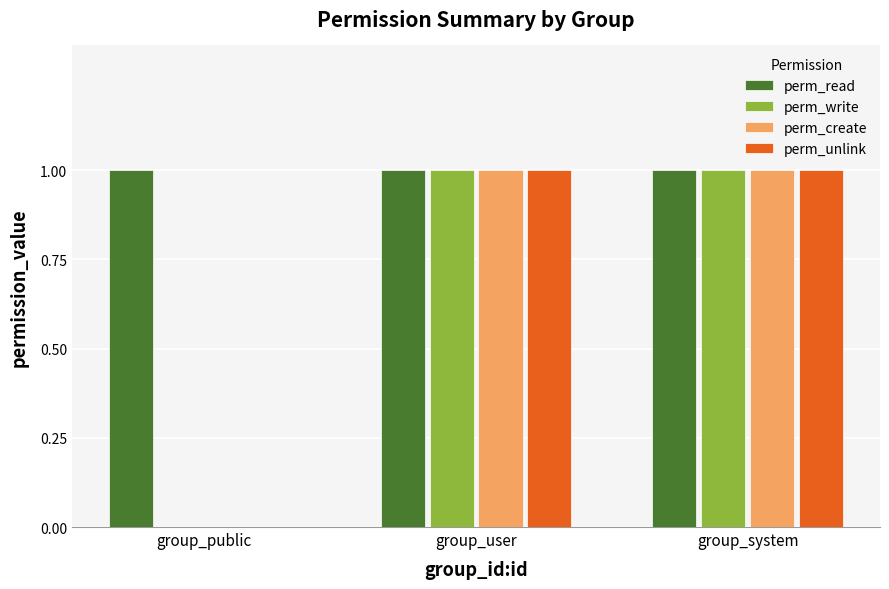

Is the value of perm_create at group_system greater than the value of perm_unlink at group_public?

Yes